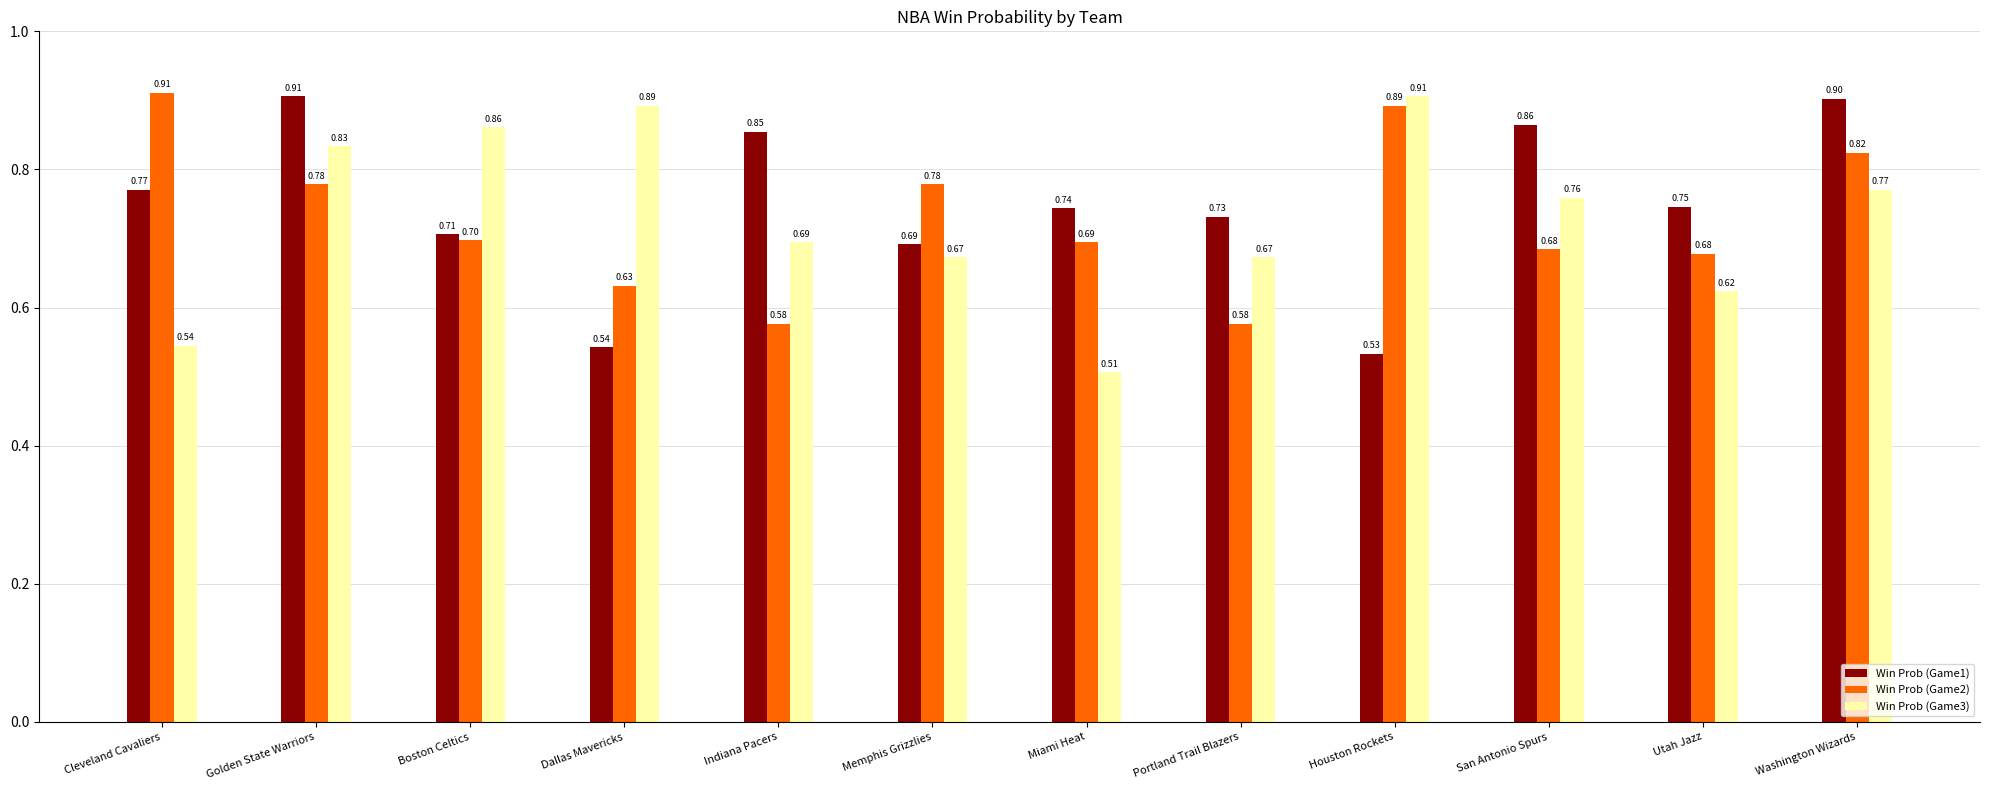

At Utah Jazz, list the series in order from smallest to largest.

Win Prob (Game3), Win Prob (Game2), Win Prob (Game1)